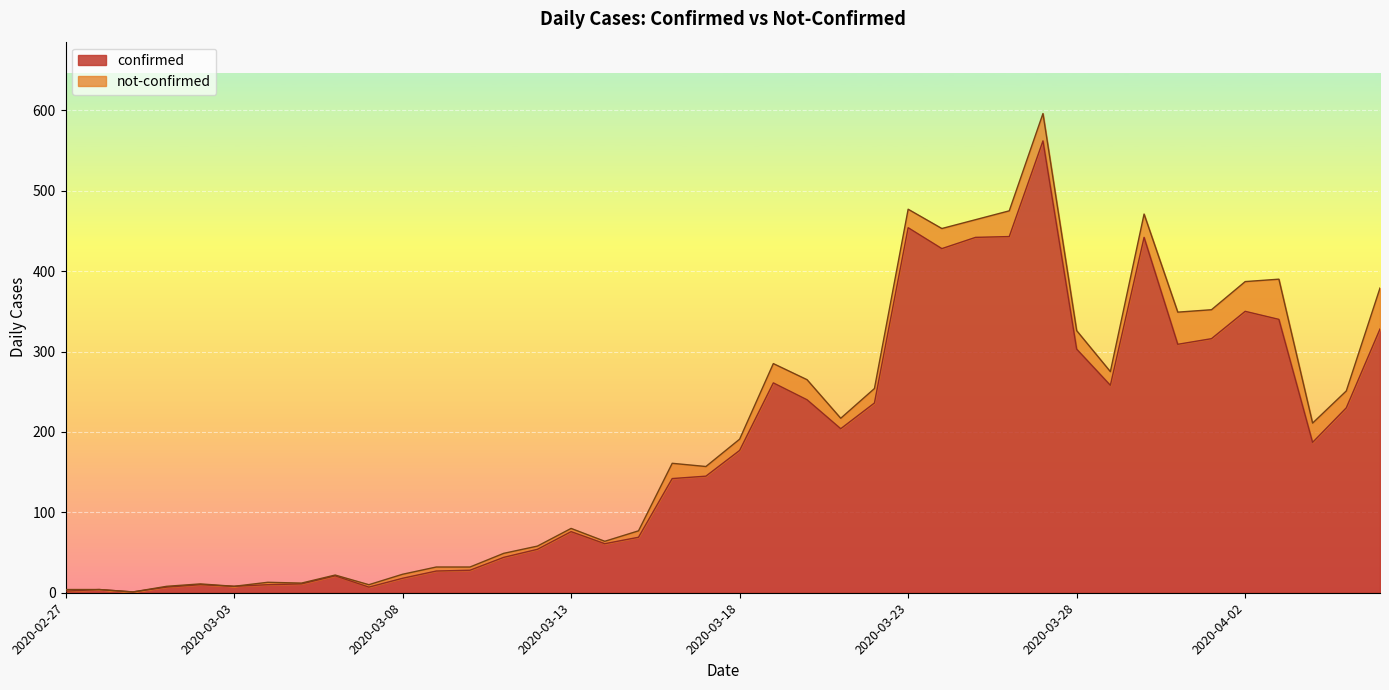

What is the minimum value shown in the chart?

1